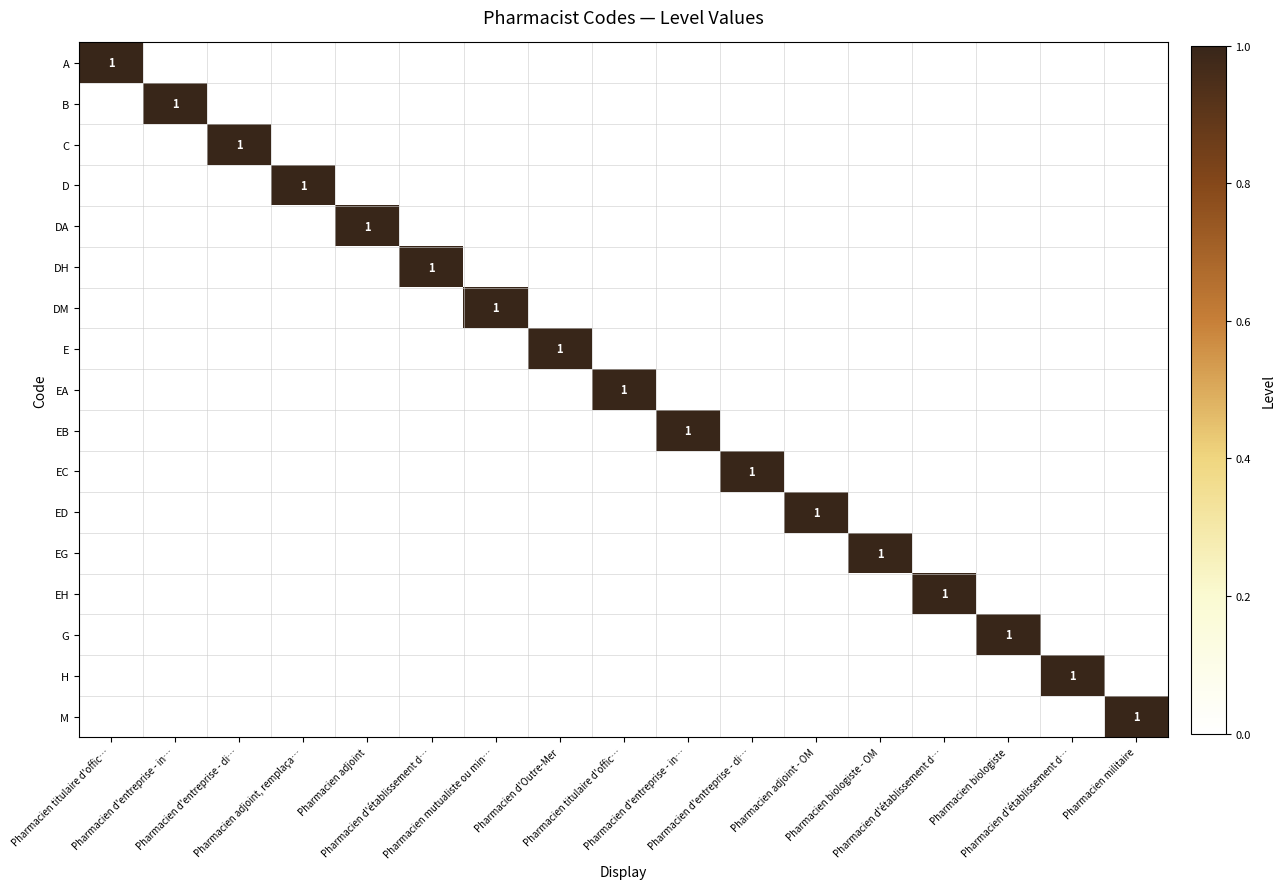

Rank the series by their maximum value, from lowest to highest.

A, B, C, D, DA, DH, DM, E, EA, EB, EC, ED, EG, EH, G, H, M